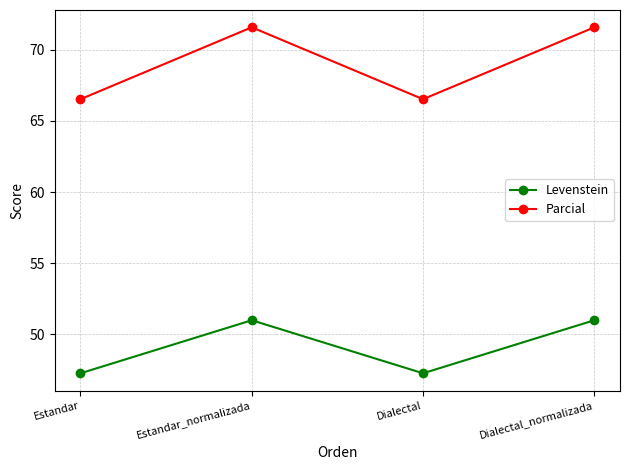

What is the average value of the Levenstein series?

49.1